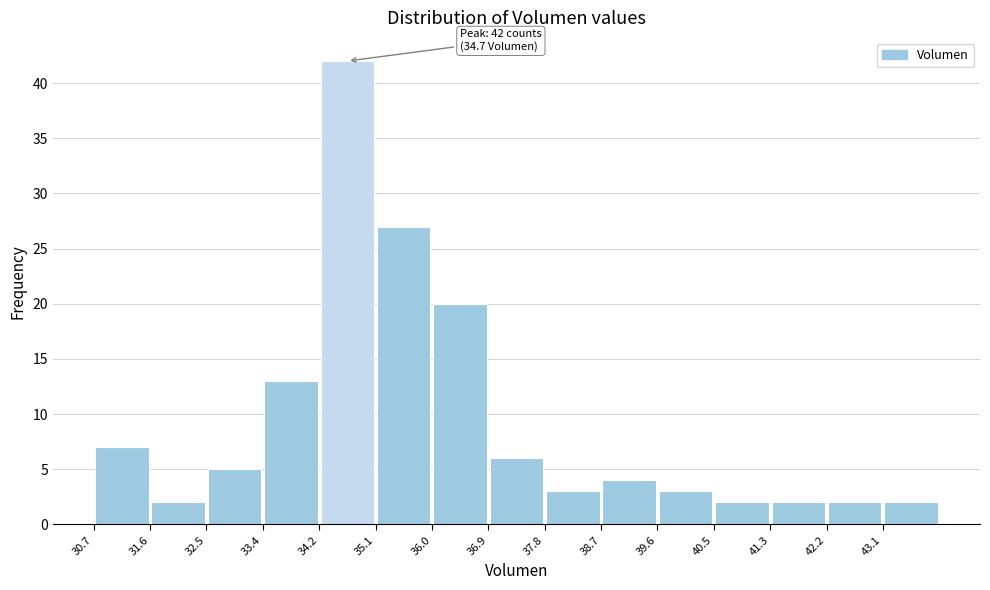

Which range on the x-axis has the tallest bar?

34.2 to 35.1